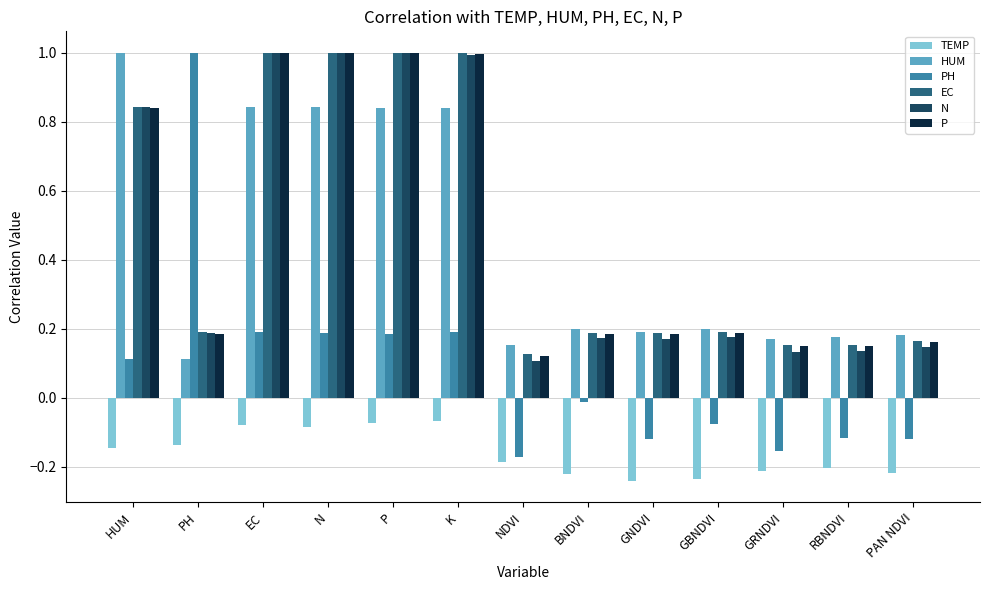

Where is EC nearest to the value 0?

NDVI